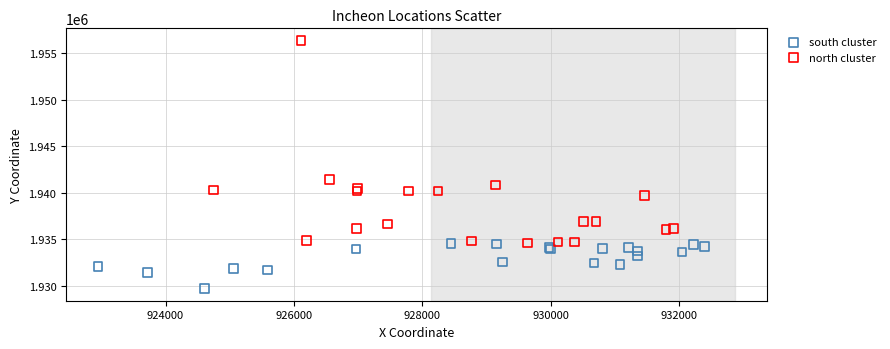

Which series reaches the minimum Y coordinate?

south cluster